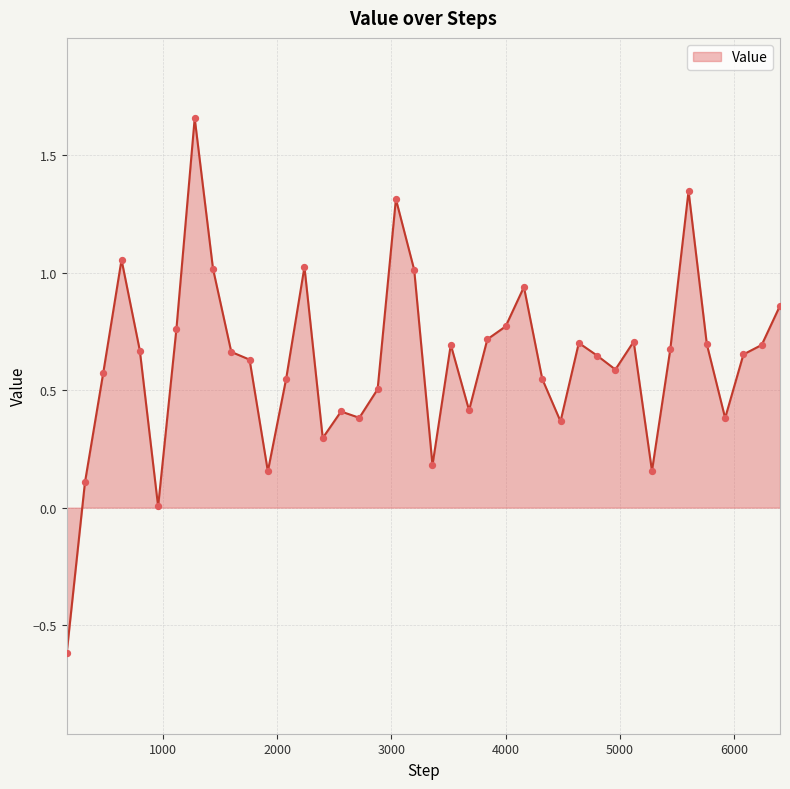

What is the smallest value displayed?

-0.6